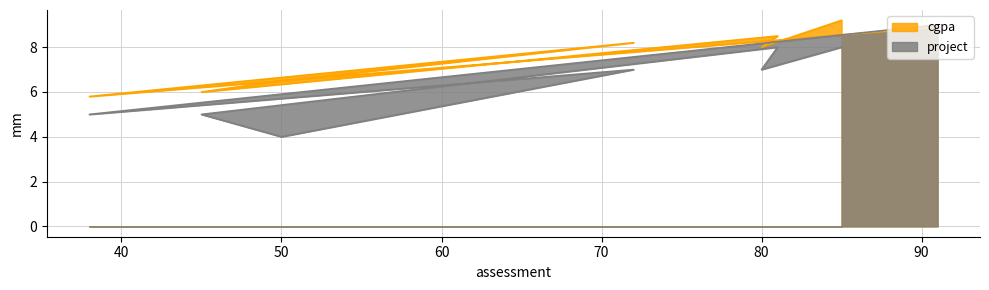

What is the sum of all cgpa values?

61.1